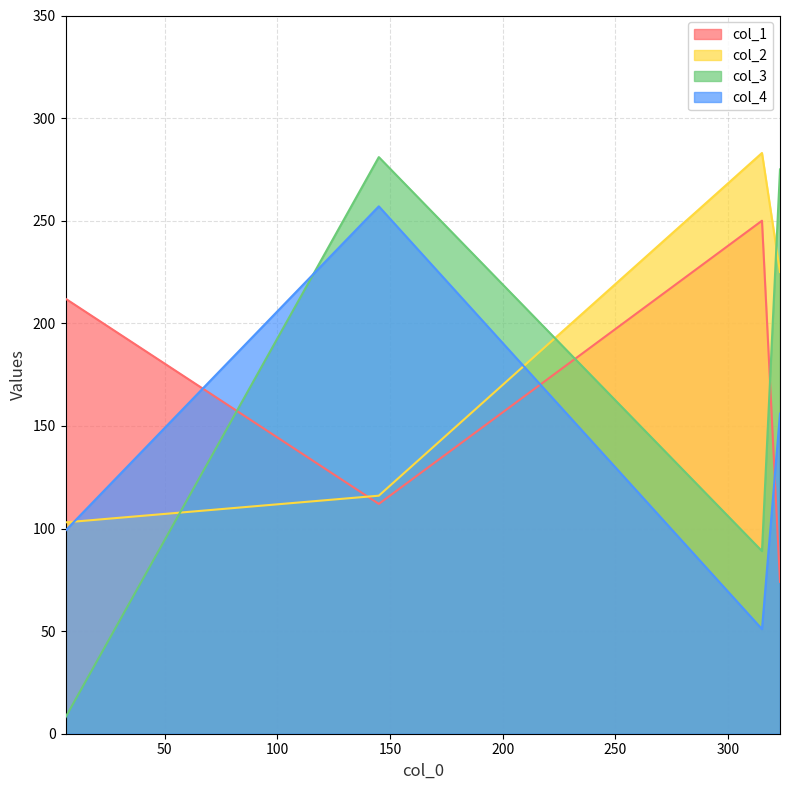

After their last crossing, which series has the higher values: col_3 or col_1?

col_3